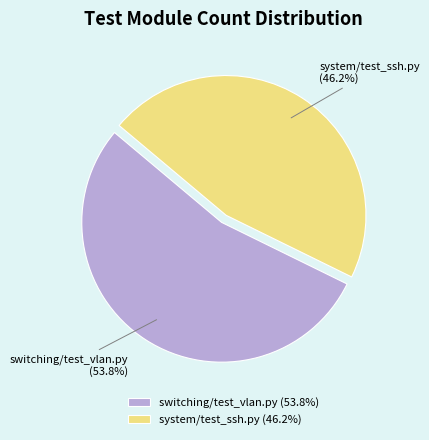

True or false: switching/test_vlan.py accounts for 67% of the total.

False